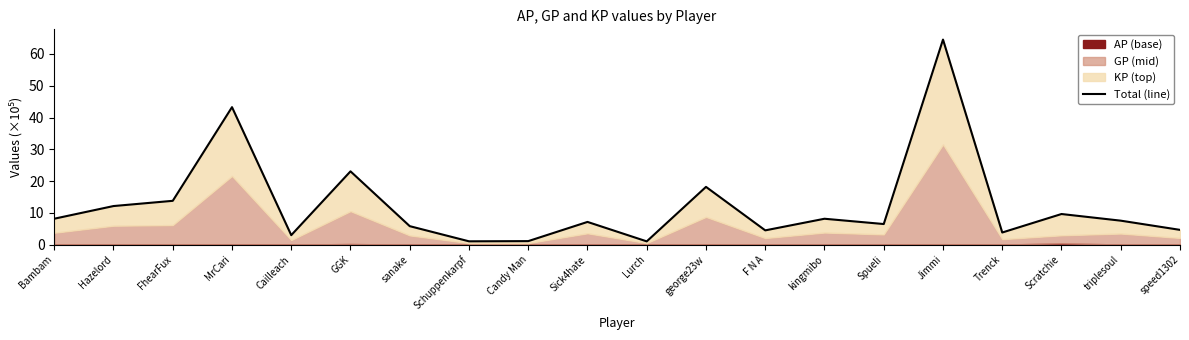

Rank the categories by value from highest to lowest.

Jimmi, MrCari, GGK, george23w, FhearFux, Hazelord, Scratchie, Bambam, kingmibo, triplesoul, Sick4hate, Spueli, sanake, speed1302, F N A, Trenck, Cailleach, Candy Man, Schuppenkarpf, Lurch